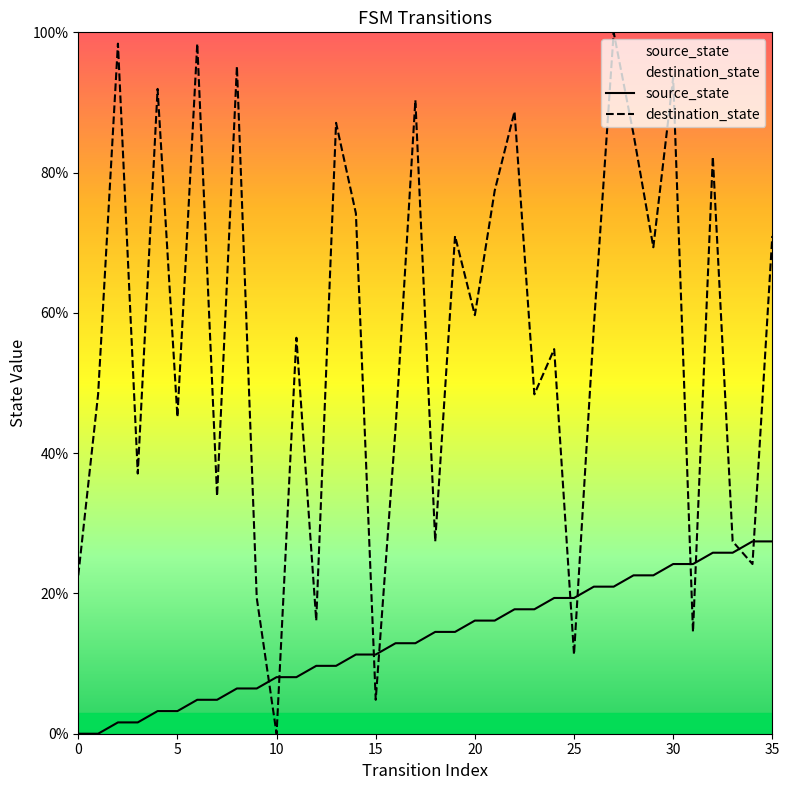

Between which two adjacent categories do destination_state and source_state first intersect?

9 and 10